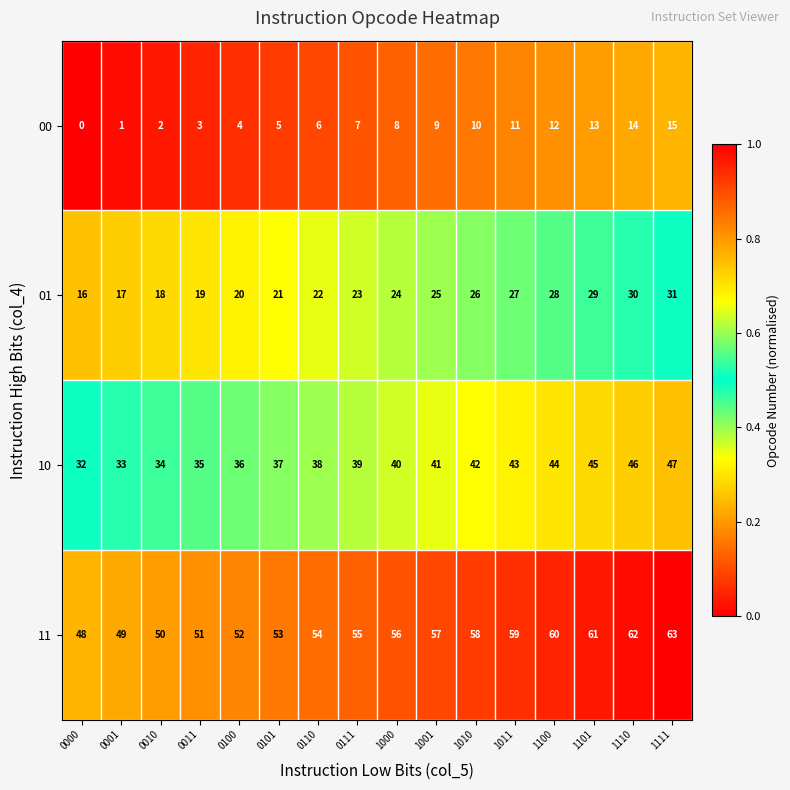

What is the difference between the 01 values at 1100 and 0100?

8